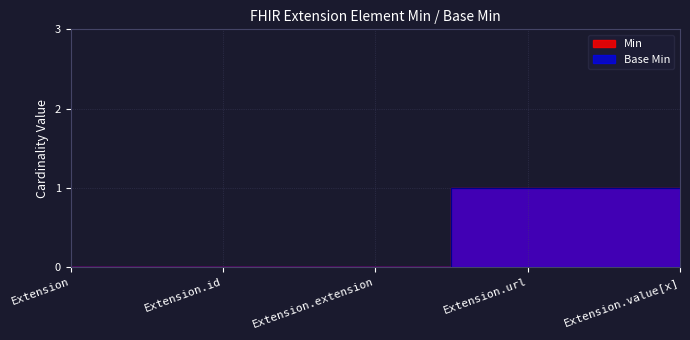

At which label is Min closest to 0?

Extension